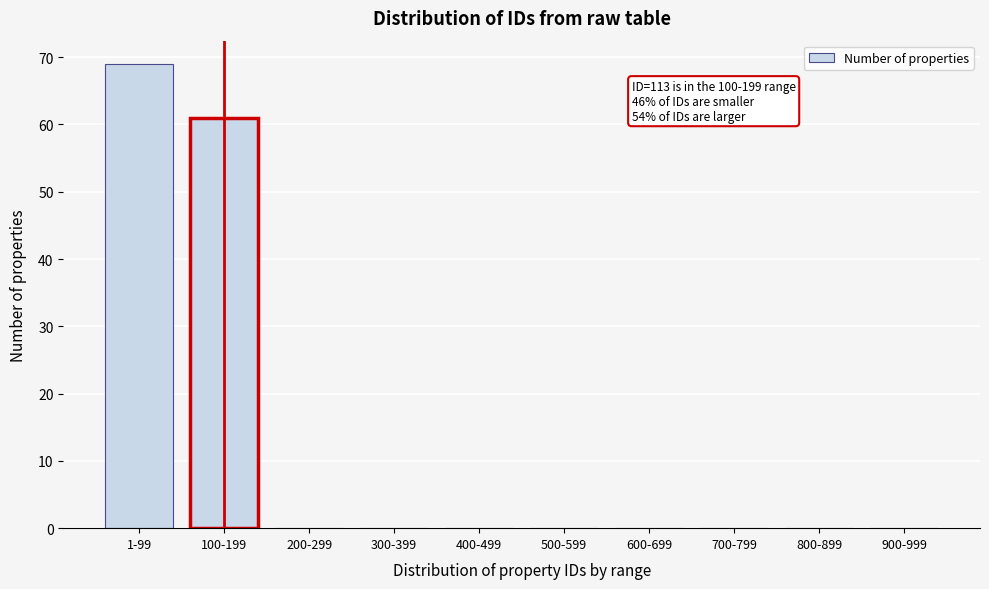

Reading left to right, what are all the values shown in this chart?

1-99=69	100-199=61	200-299=0	300-399=0	400-499=0	500-599=0	600-699=0	700-799=0	800-899=0	900-999=0